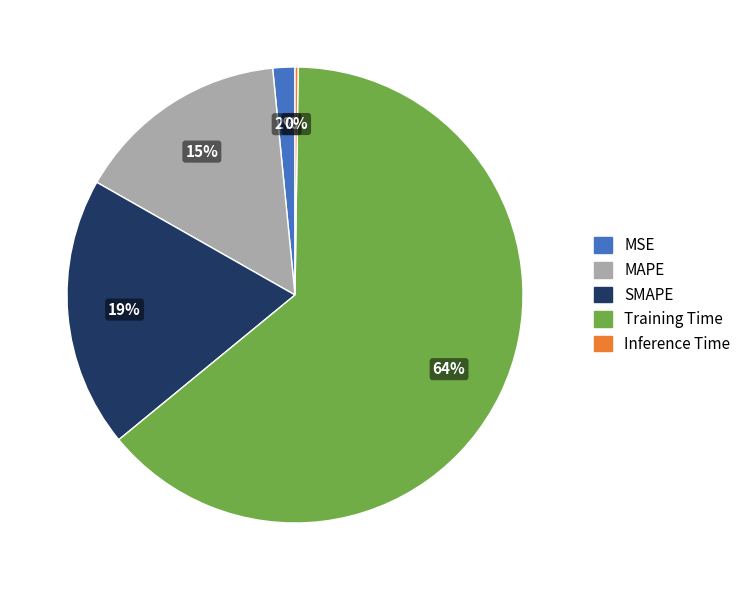

To the nearest percent, what is the difference between the largest and smallest slice percentages?

64%